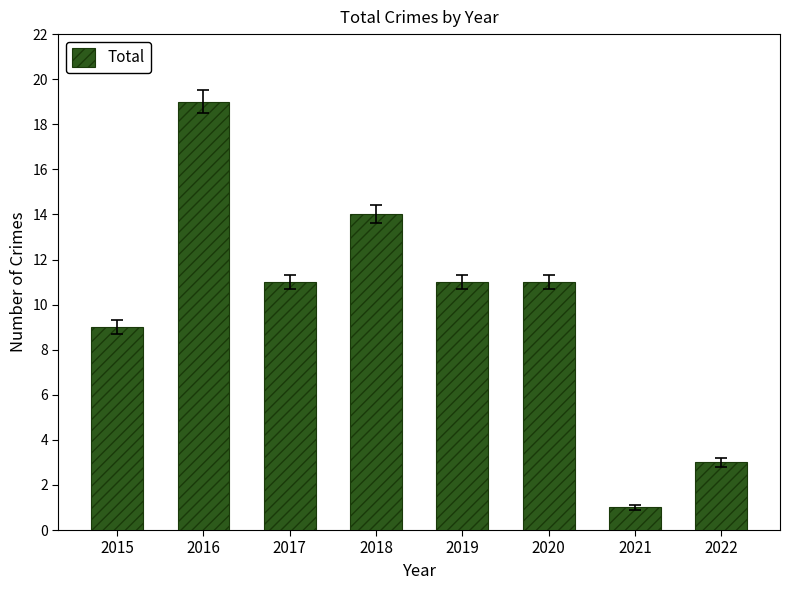

What is the value of the 6th bar from the left?

11